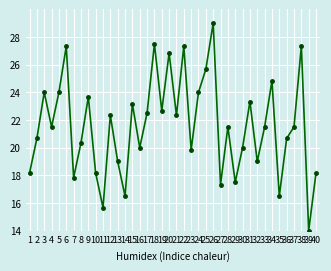

Count the number of data series in this chart.

1